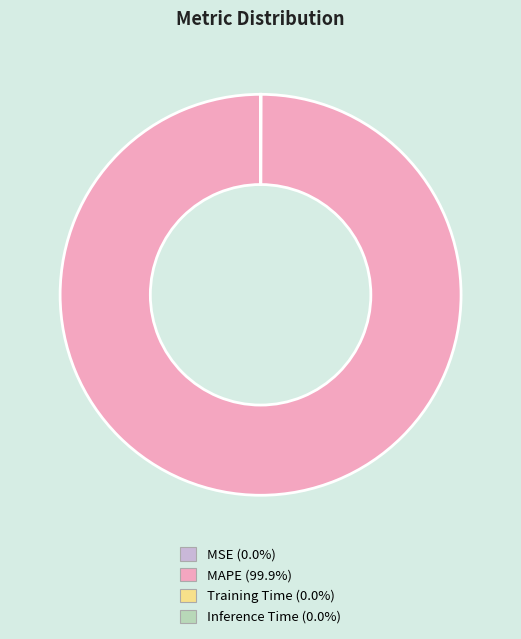

Is MAPE (99.9%) the majority of the pie?

Yes